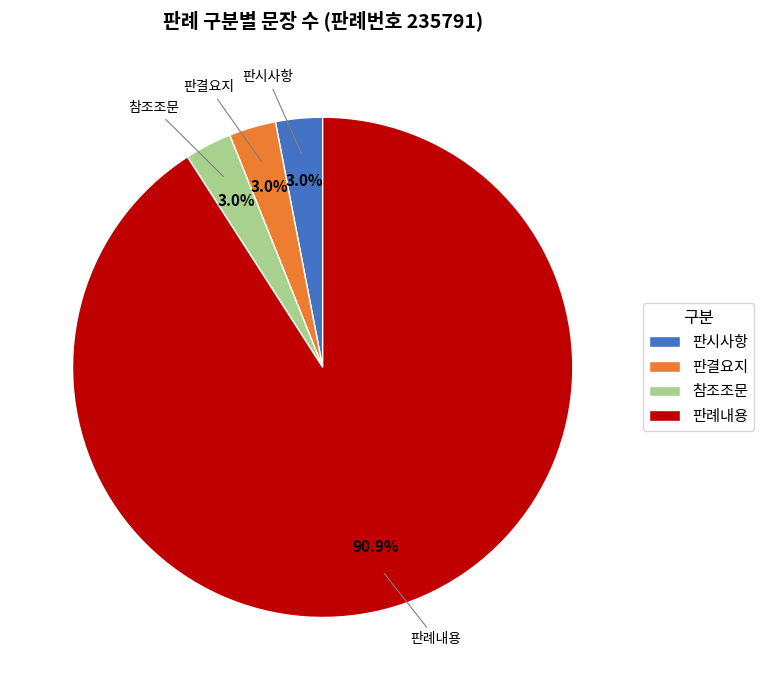

To the nearest percent, what is the average slice percentage?

25%